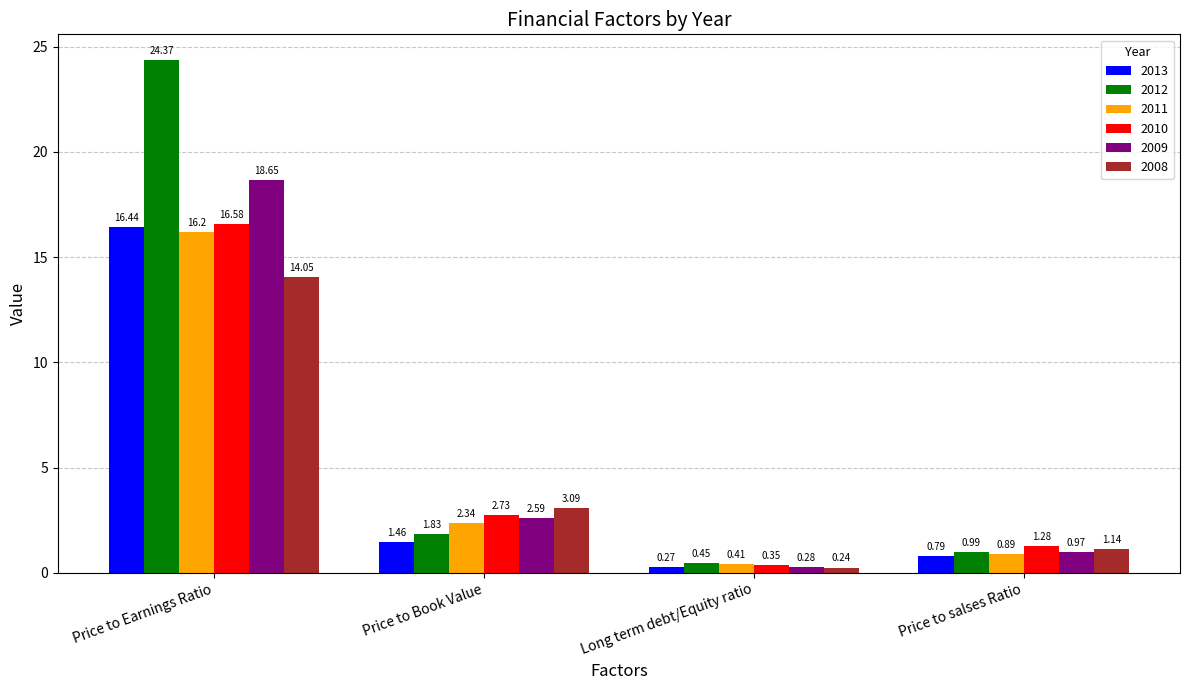

How many bars are there in total?

24